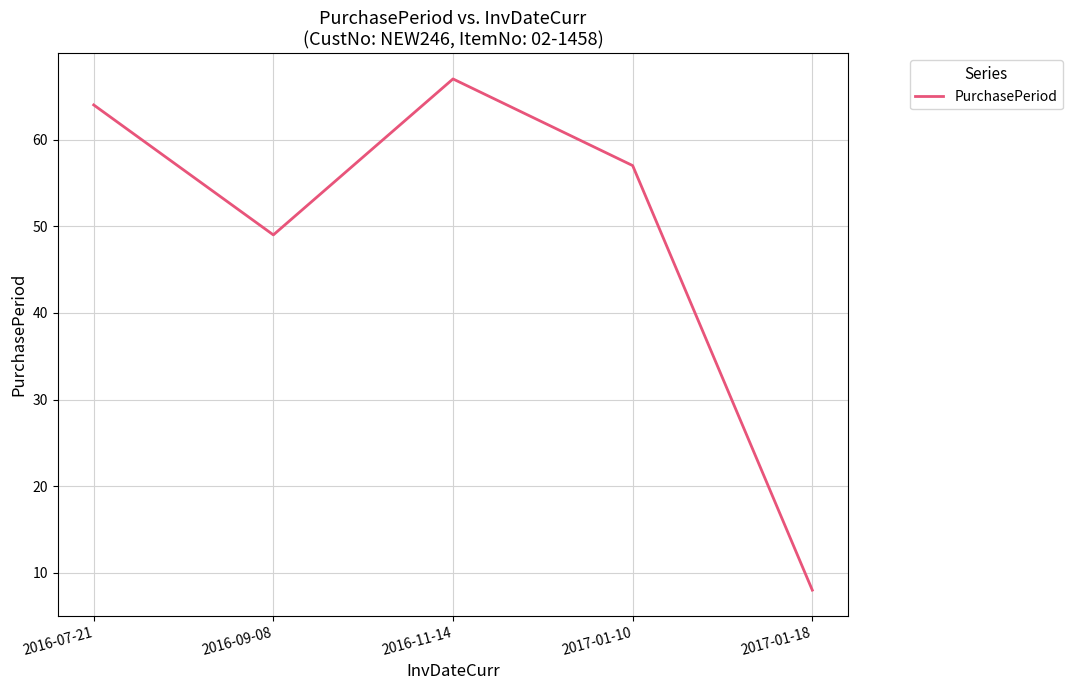

List the labels in order of value, largest first.

2016-11-14, 2016-07-21, 2017-01-10, 2016-09-08, 2017-01-18